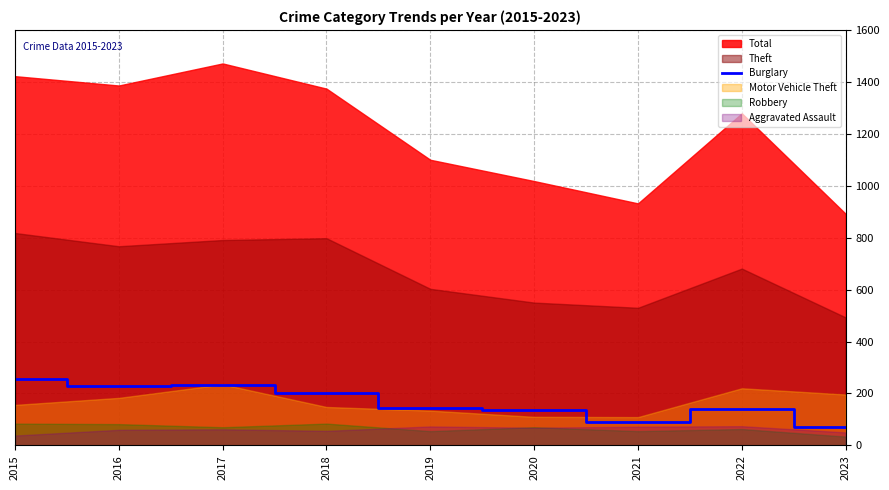

The Burglary series shows 254 at 2015. True or false?

True